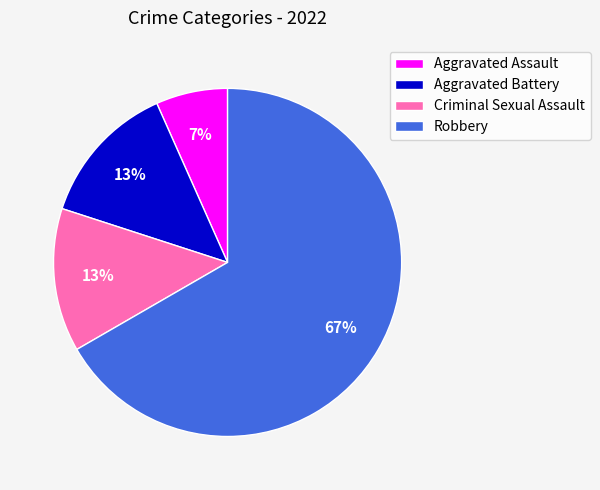

Approximately how many times larger is the value at Criminal Sexual Assault compared to Aggravated Battery?

1.0